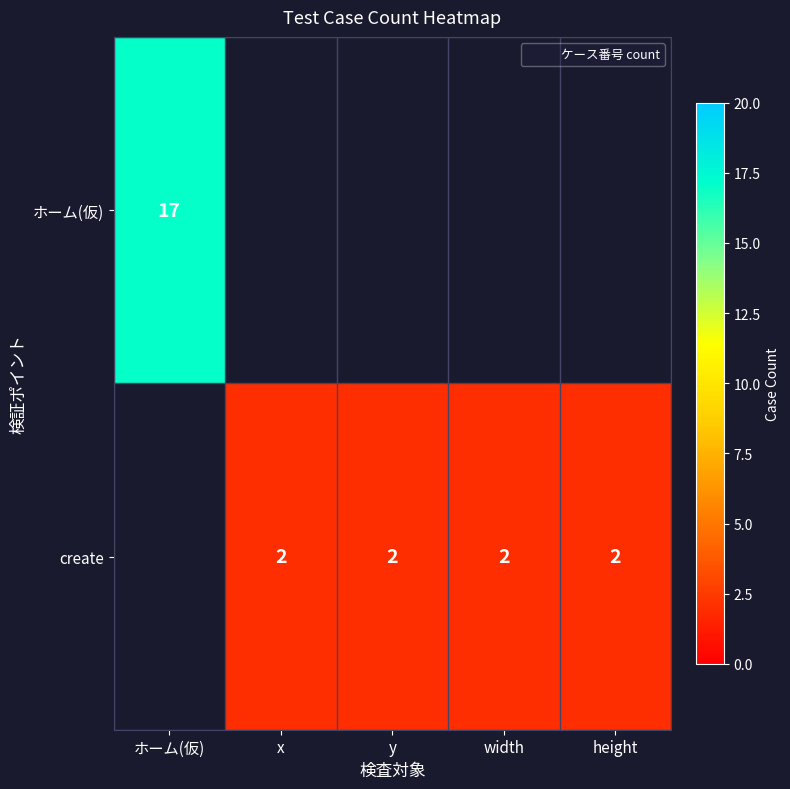

Which category has the highest value across all series?

ホーム(仮)